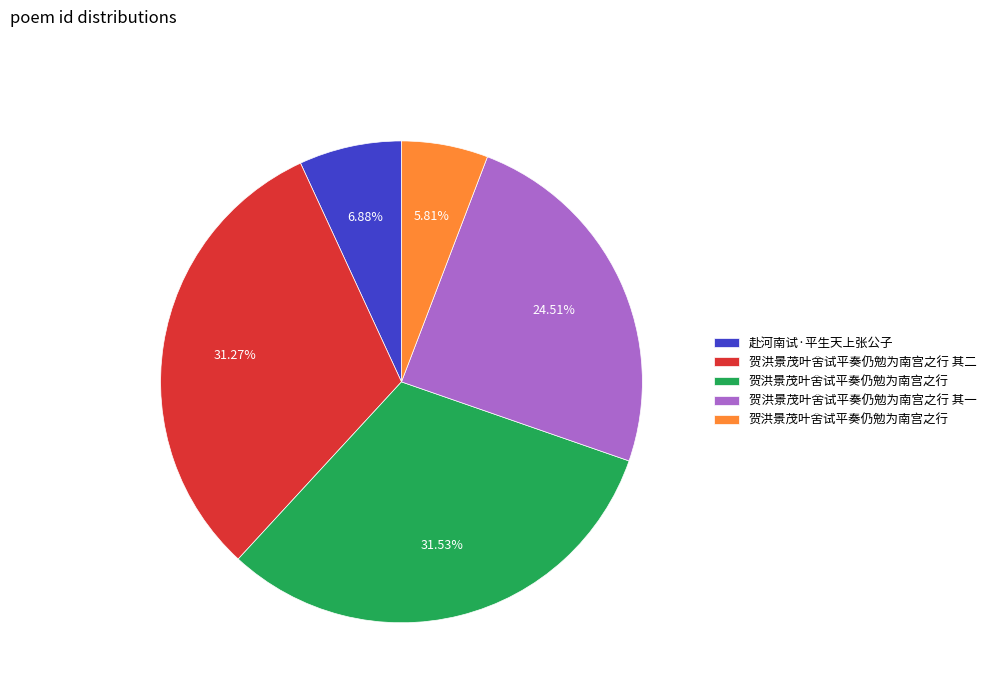

Is there a majority slice in this chart?

No